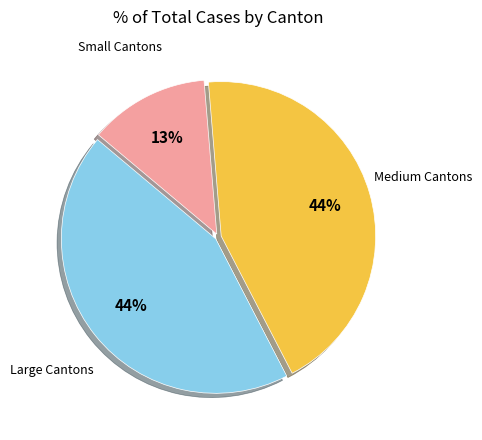

Is there any slice that represents more than half of the pie?

No